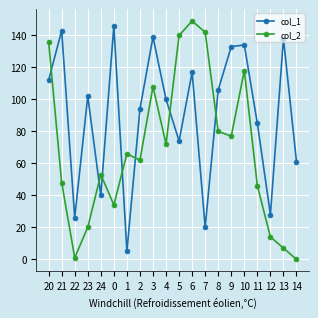

What is the average value of the col_1 series?

90